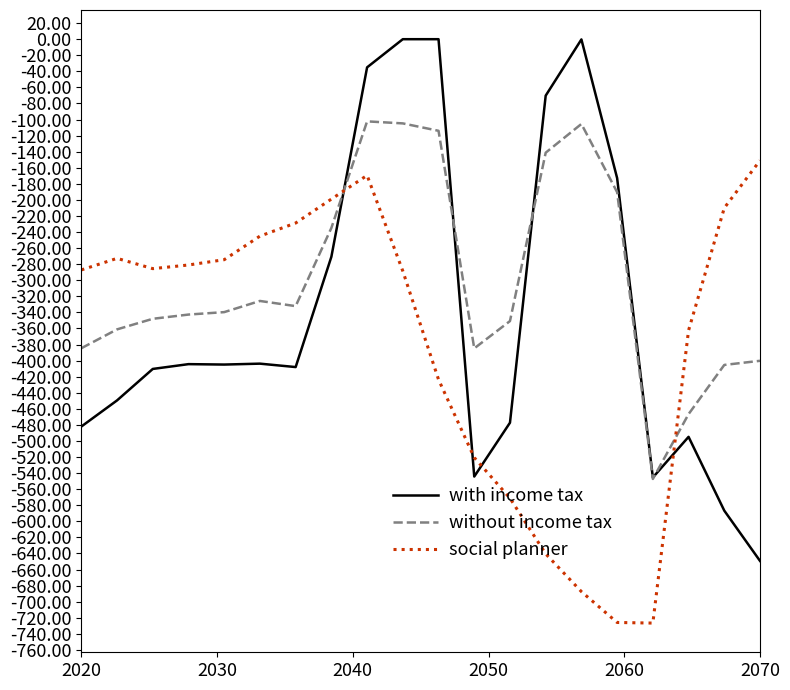

Which series ends up on top after the final intersection of without income tax and with income tax?

without income tax